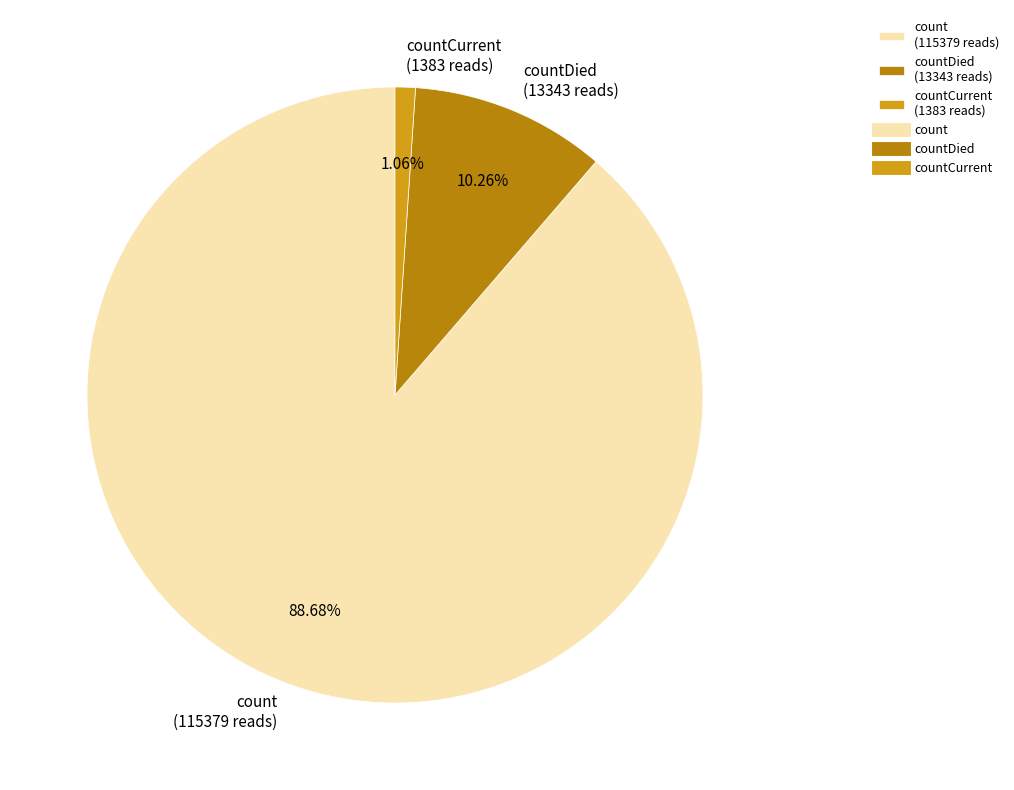

How many slices are in this pie chart?

3